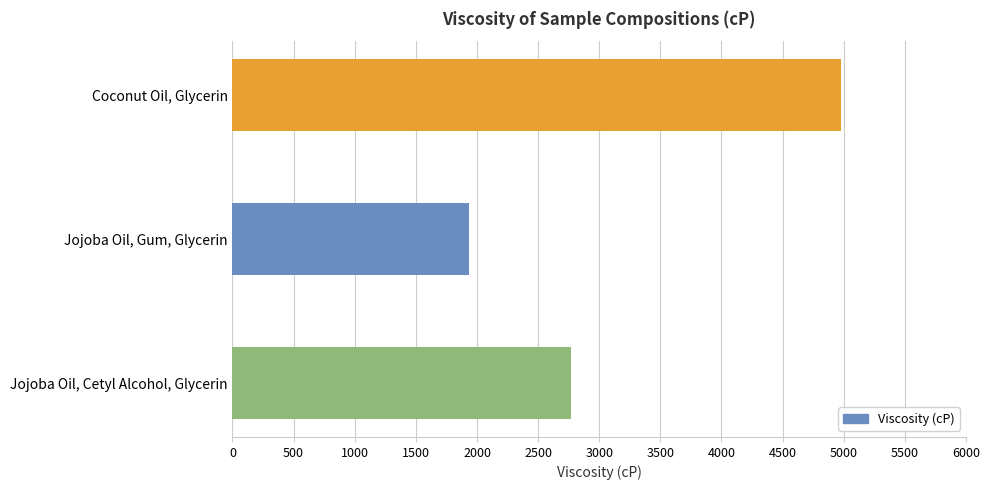

Approximately how many times larger is the value at Coconut Oil, Glycerin compared to Jojoba Oil, Cetyl Alcohol, Glycerin?

1.8